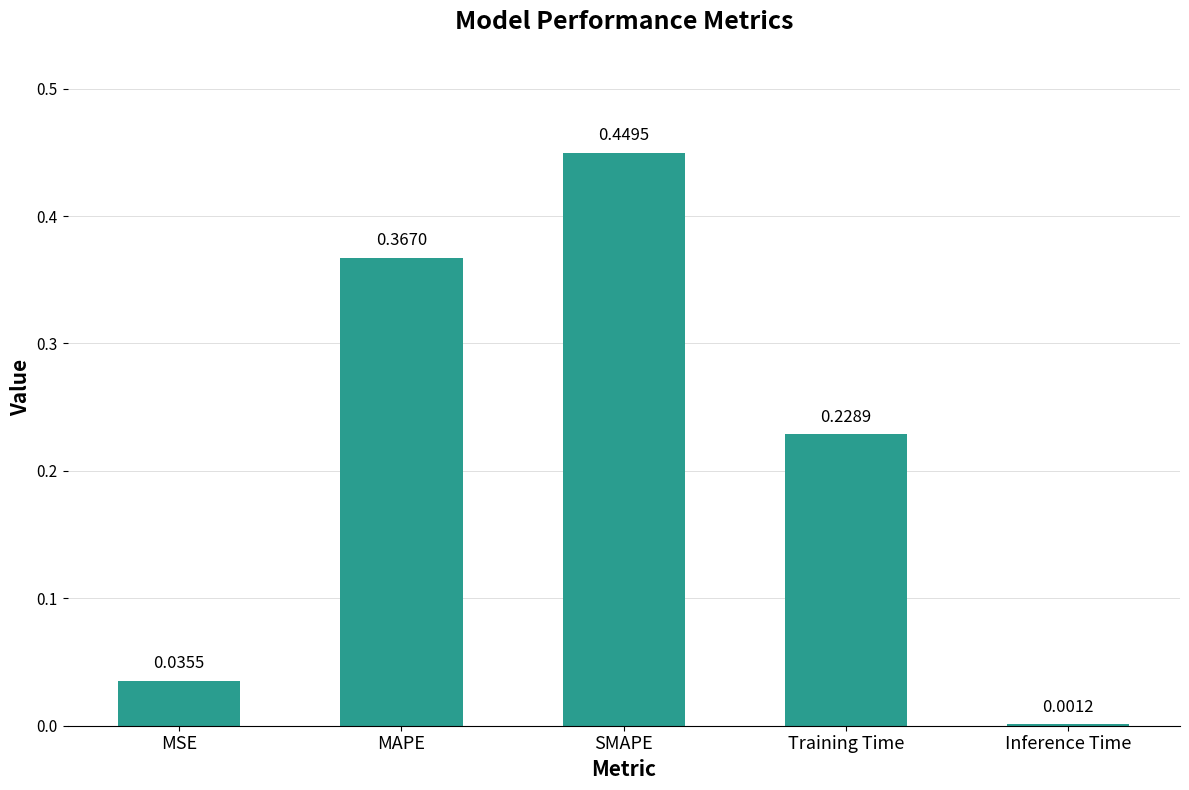

At which category does the chart reach its peak across all series?

SMAPE